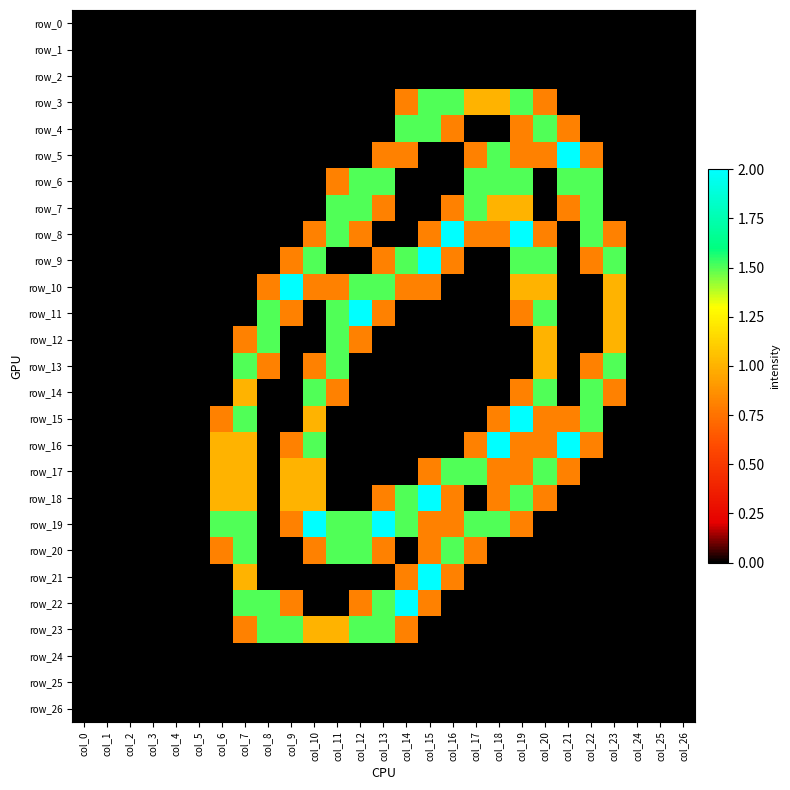

What is the difference between the row_15 values at col_24 and col_7?

1.5